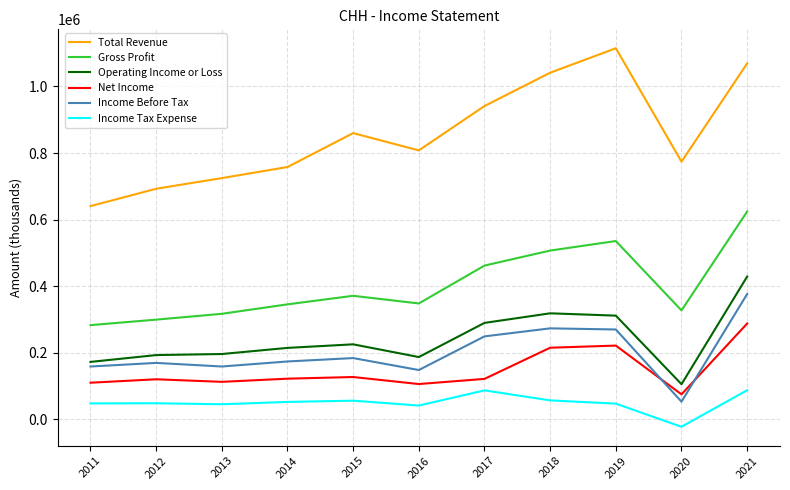

Read the Income Before Tax value at 2016.

148100